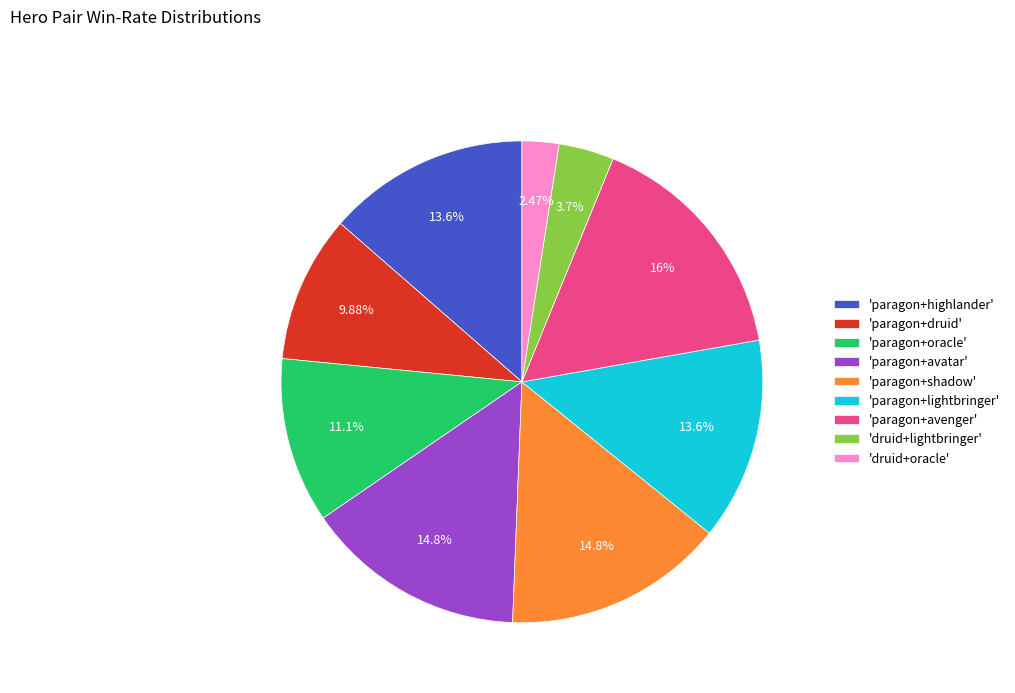

How many segments does this pie chart have?

9